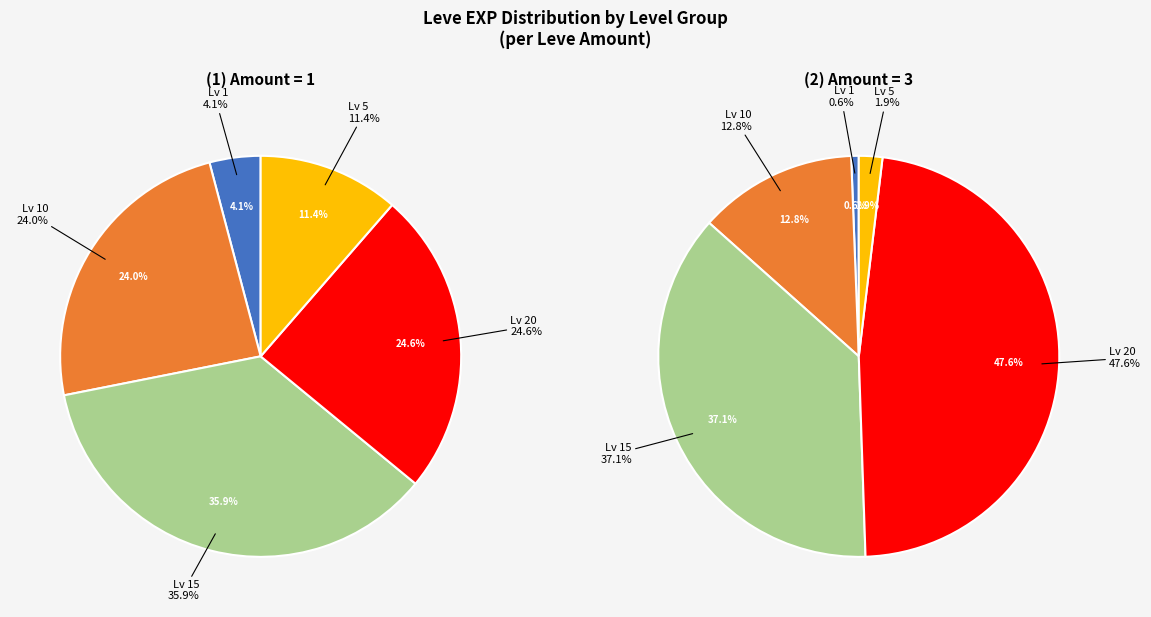

Which slice is the largest?

15